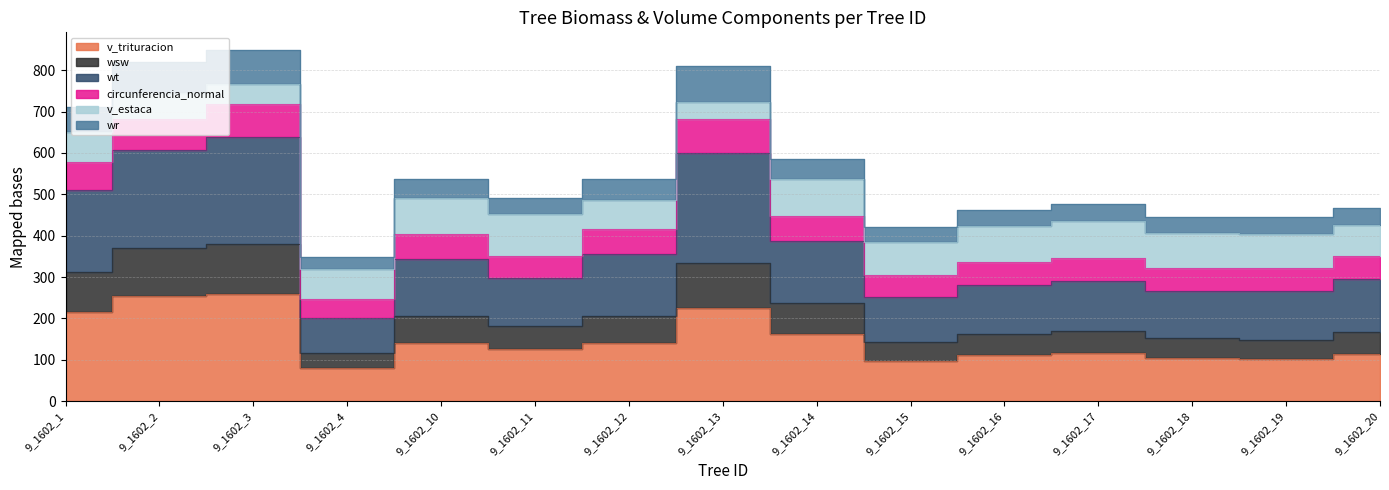

What is the difference between the wsw values at 9_1602_16 and 9_1602_20?

3.2